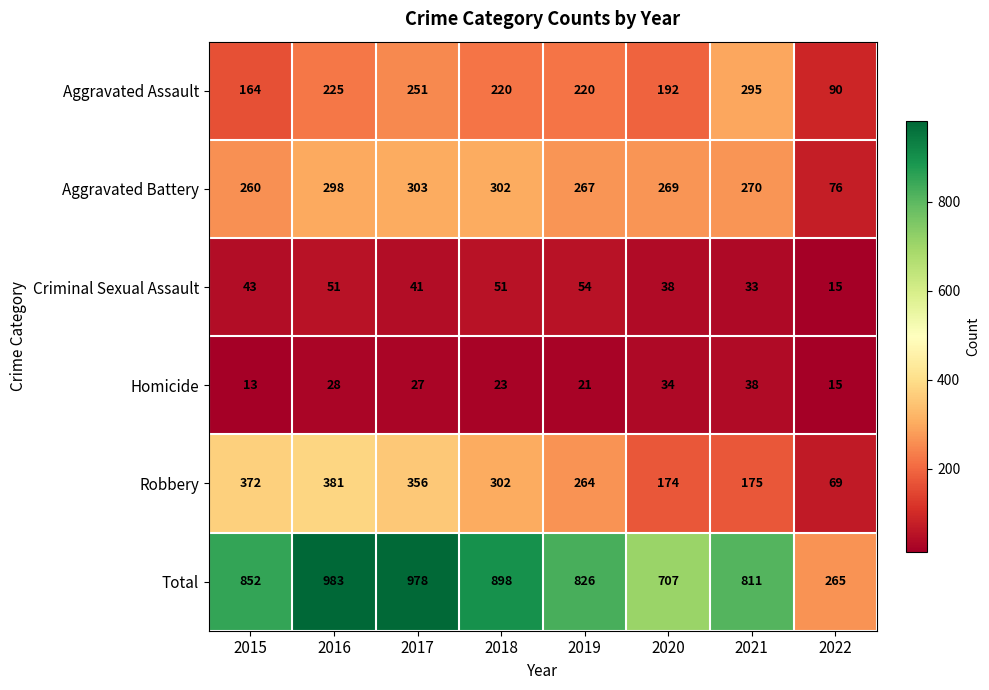

At which label is Robbery closest to 225?

2019